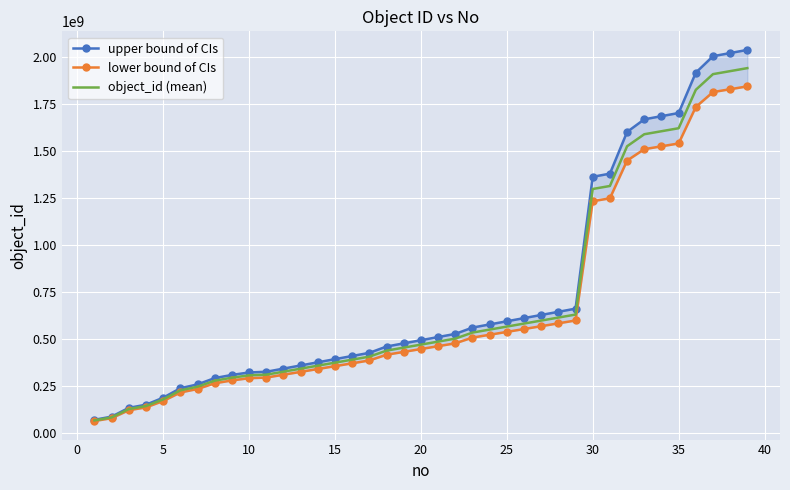

What is the difference between the second highest and minimum values in the object_id (mean) series?

1859482622